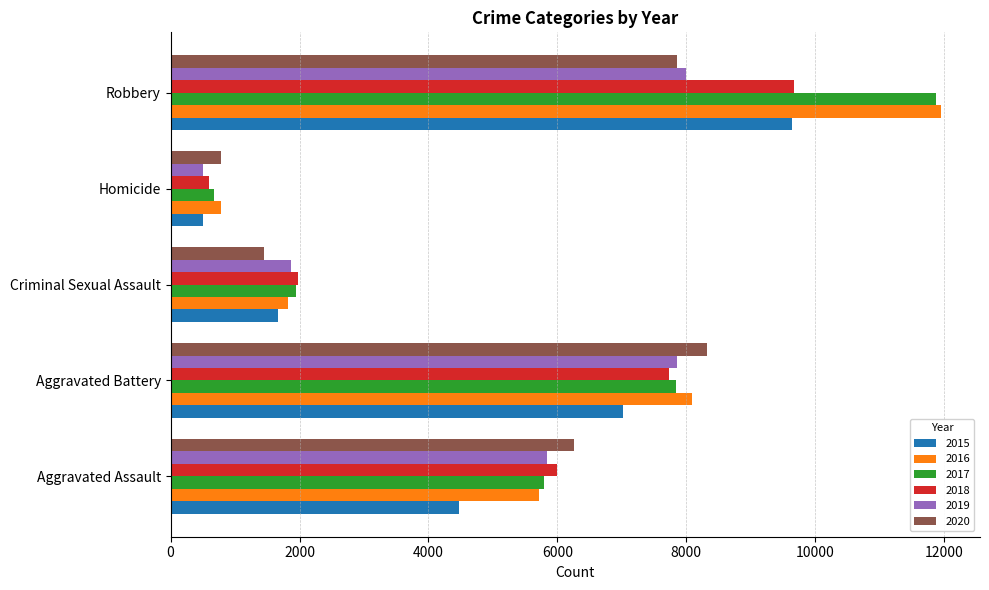

What is the total value across all series at Criminal Sexual Assault?

10725